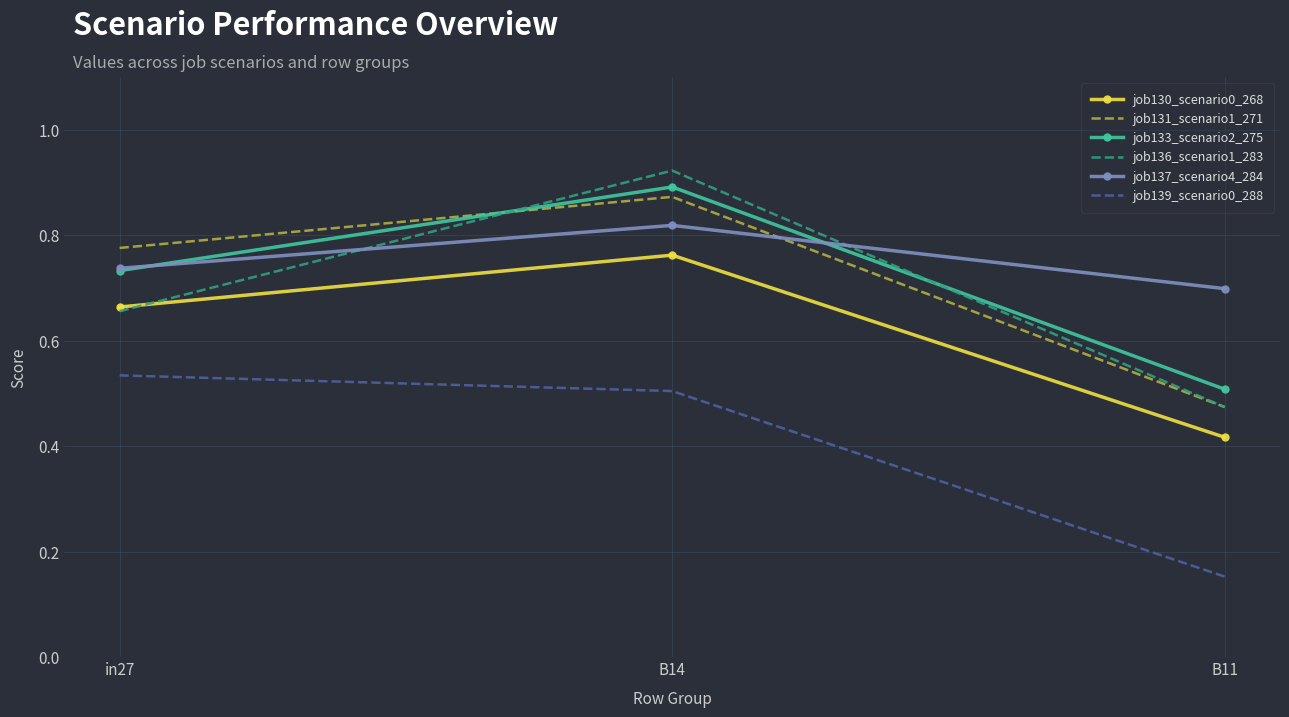

List the labels in order of job130_scenario0_268 value, smallest first.

B11, in27, B14